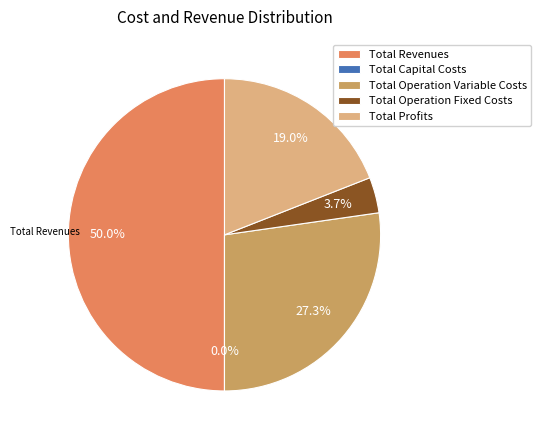

Combined, what portion of the pie is Total Operation Variable Costs and Total Operation Fixed Costs?

31.0%